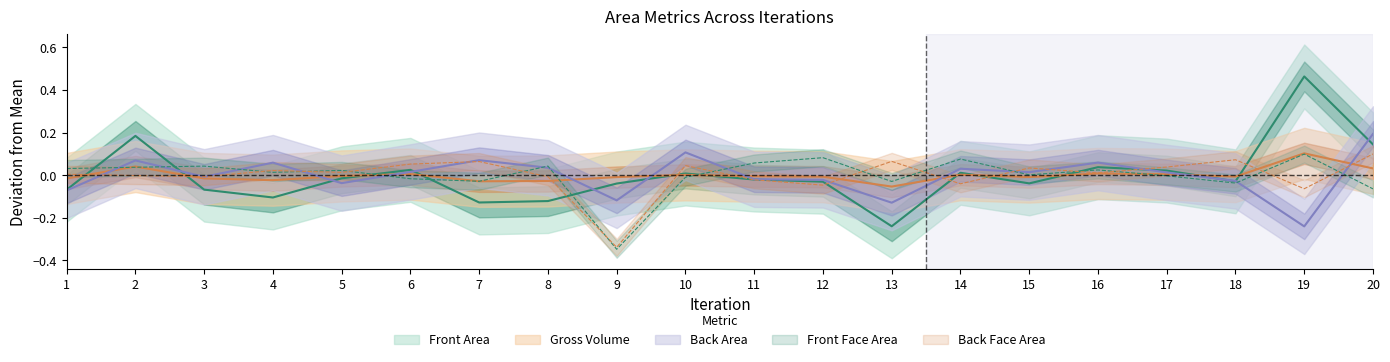

The Front Face Area series shows 0.0 at 8. True or false?

True